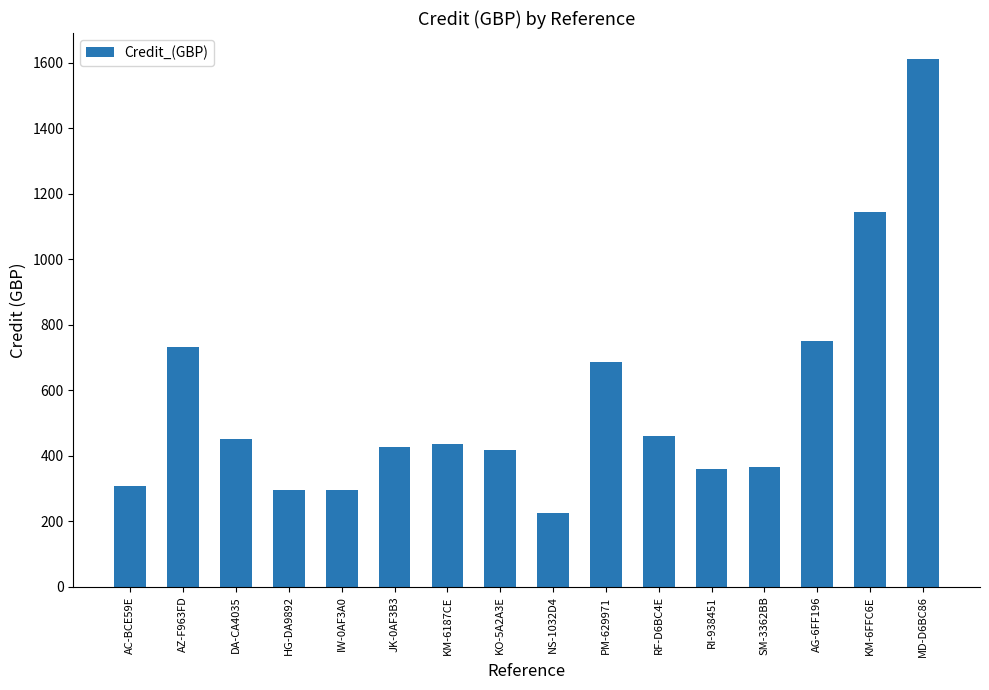

Is it true that the value at AC-BCE59E is 212.3?

False